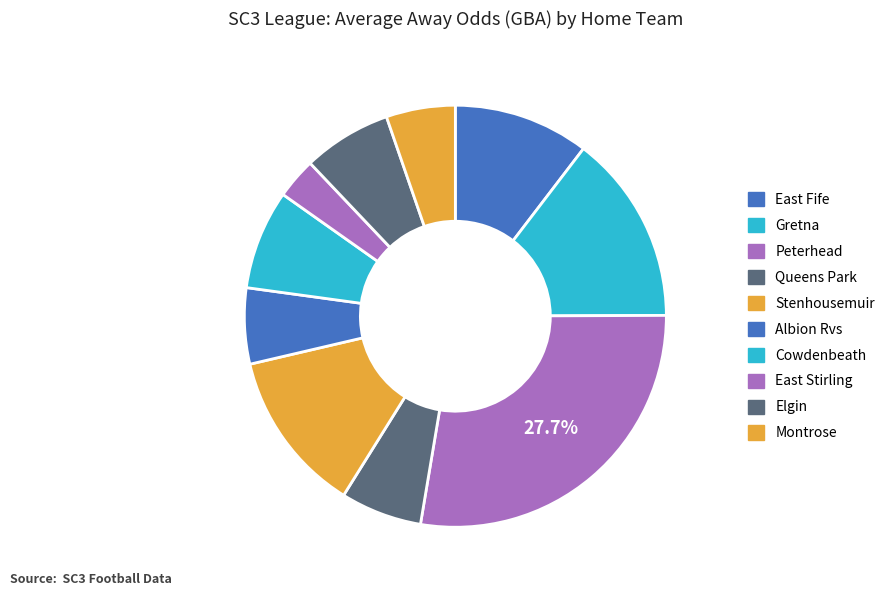

To the nearest percent, what is the combined percentage of Elgin and Cowdenbeath?

14%